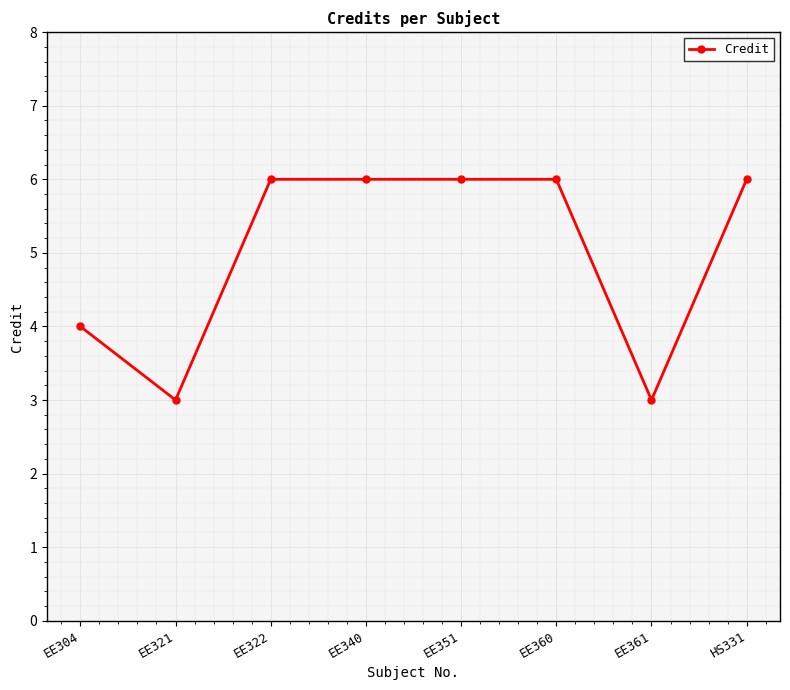

Approximately how many times larger is the value at EE360 compared to EE361?

2.0